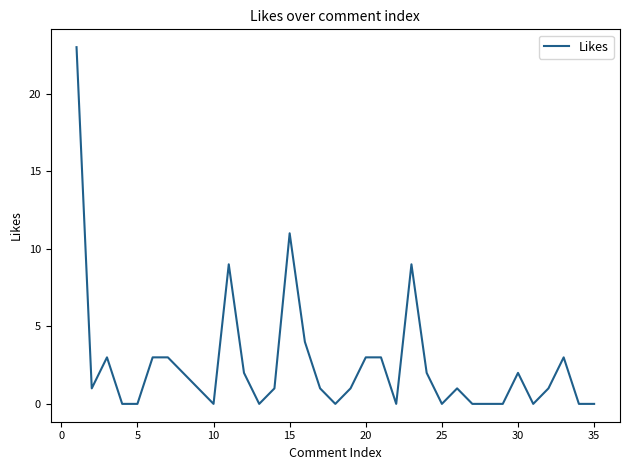

What is the greatest value displayed?

23